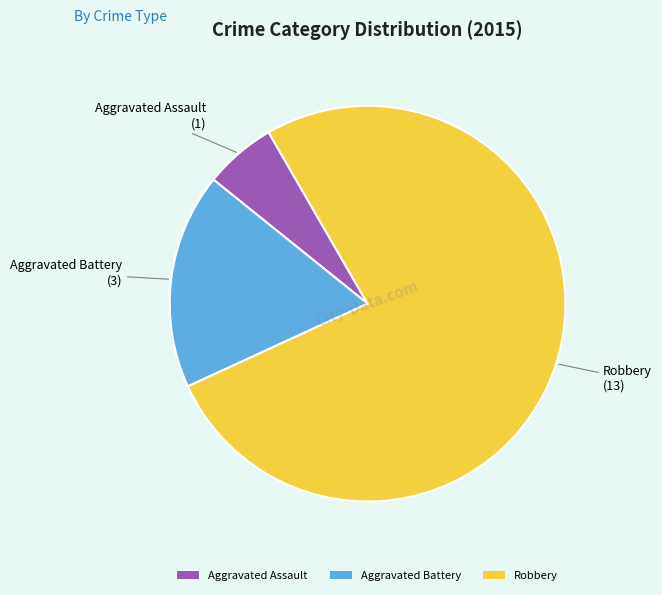

Count the number of slices in the pie.

3